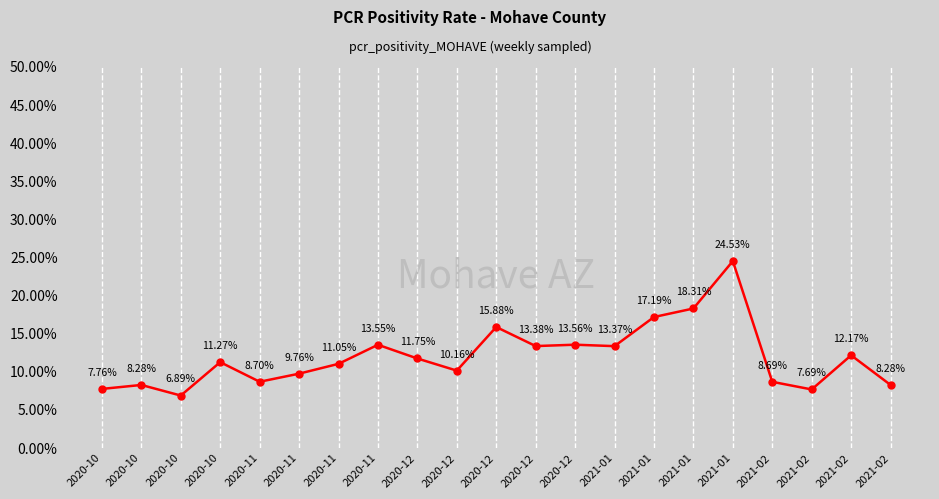

Does the chart have visible grid lines?

Yes